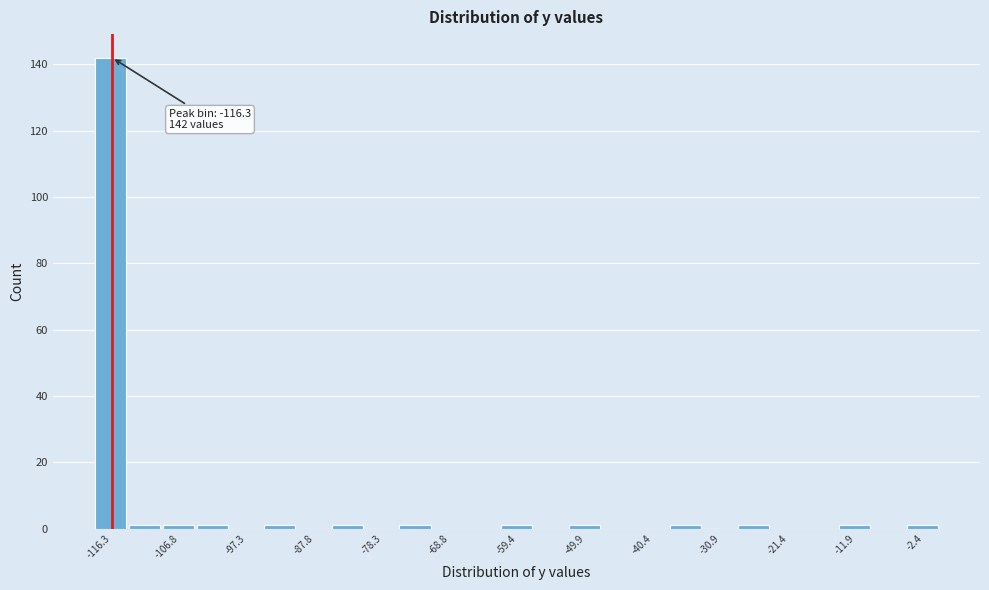

Which range on the x-axis has the tallest bar?

-119 to -114